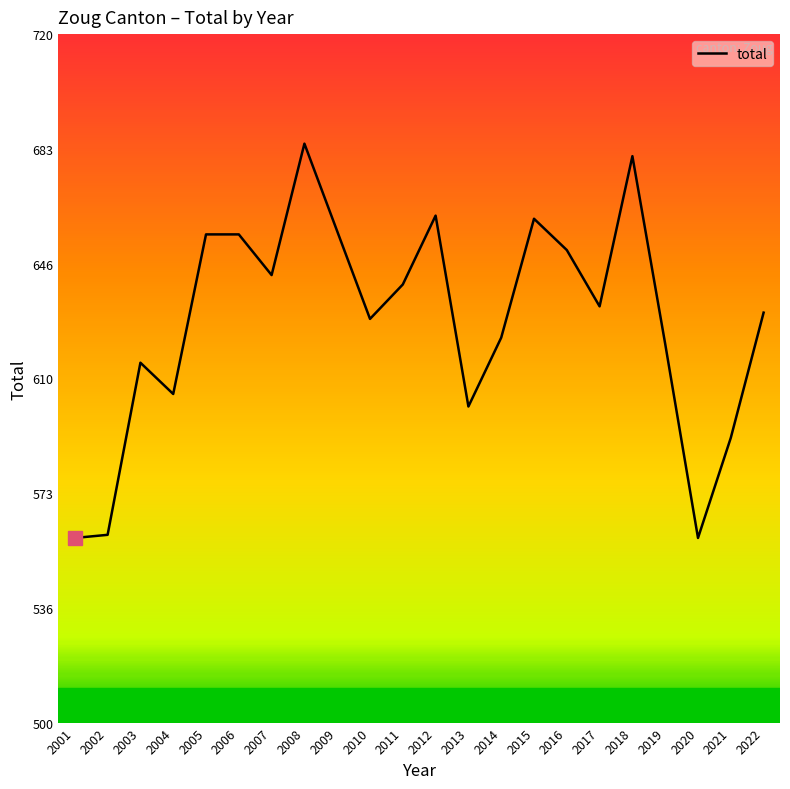

What is the sum of the values at 2018 and 2002?

1241